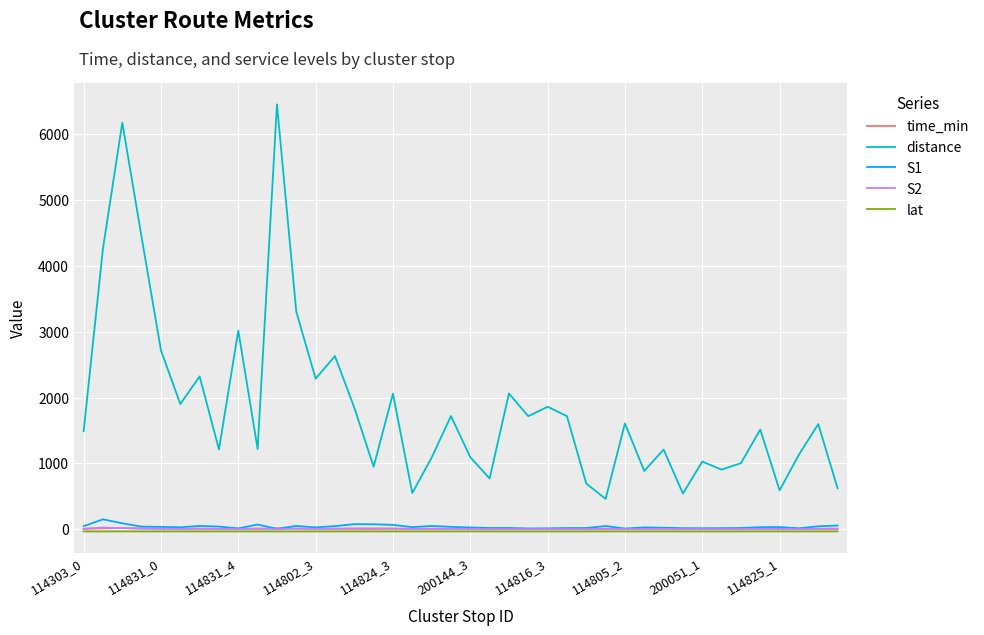

What is the maximum value for distance?

6453.9